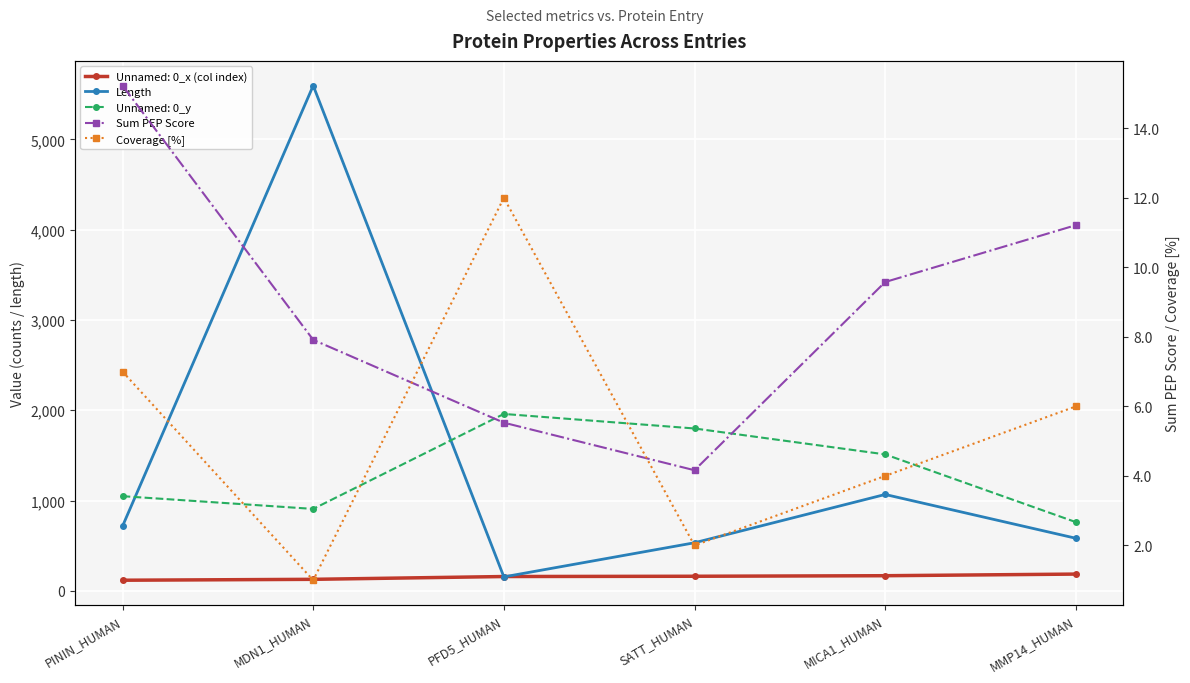

Reading left to right, what are all the values shown in this chart?

Length: 717.0	5596.0	154.0	532.0	1067.0	582.0
Sum PEP Score: 15.2	7.9	5.5	4.2	9.6	11.2
Coverage [%]: 7.0	1.0	12.0	2.0	4.0	6.0